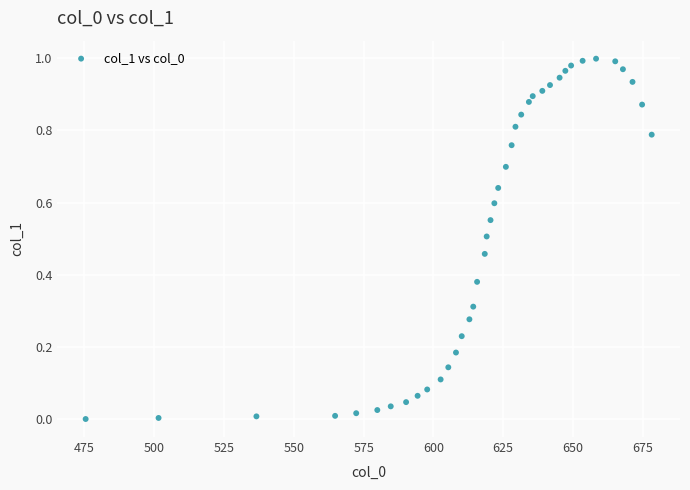

How many points are shown in the scatter plot?

40